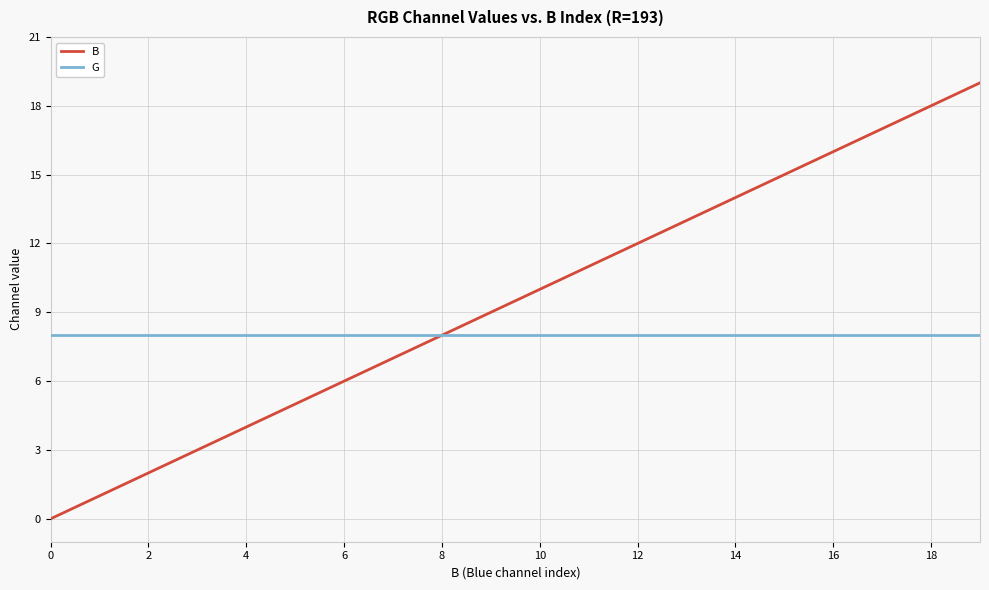

What is the maximum value shown in the chart?

19